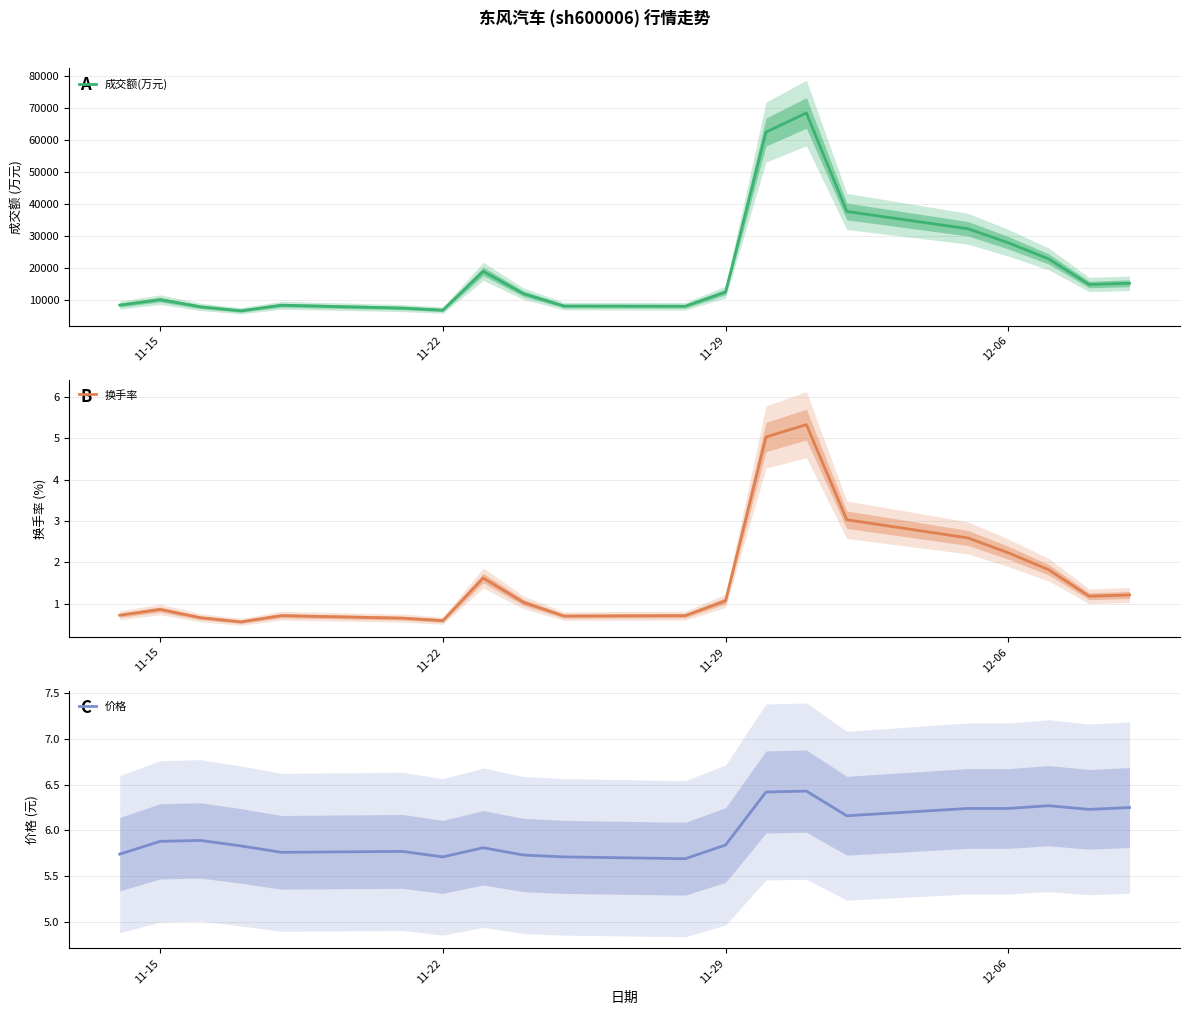

In 成交额(万元), how many points are higher than both neighbors (excluding endpoints)?

4